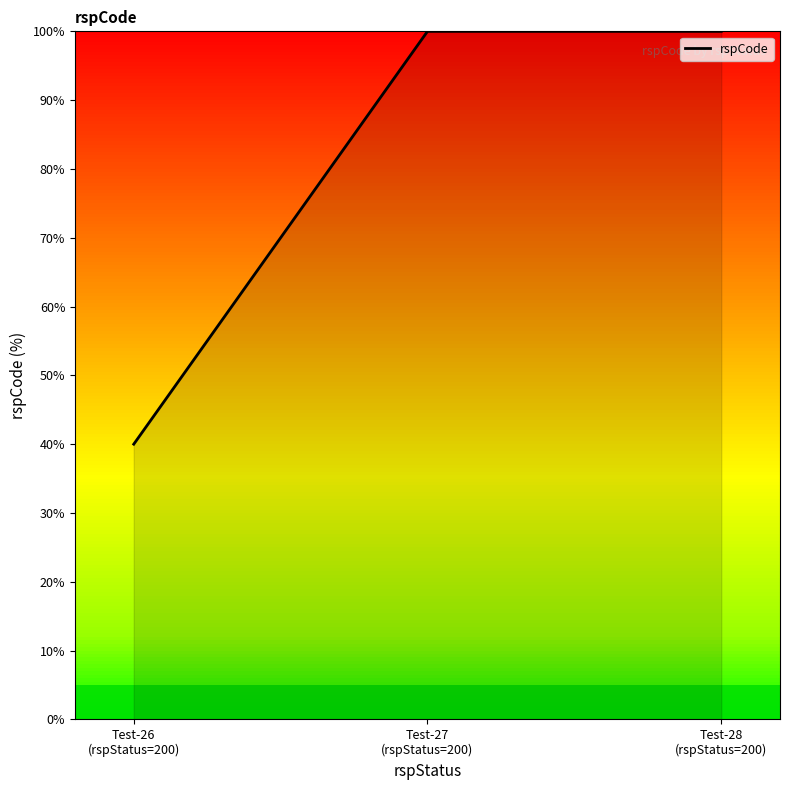

Reading left to right, transcribe all the data shown in this chart.

40	100	100